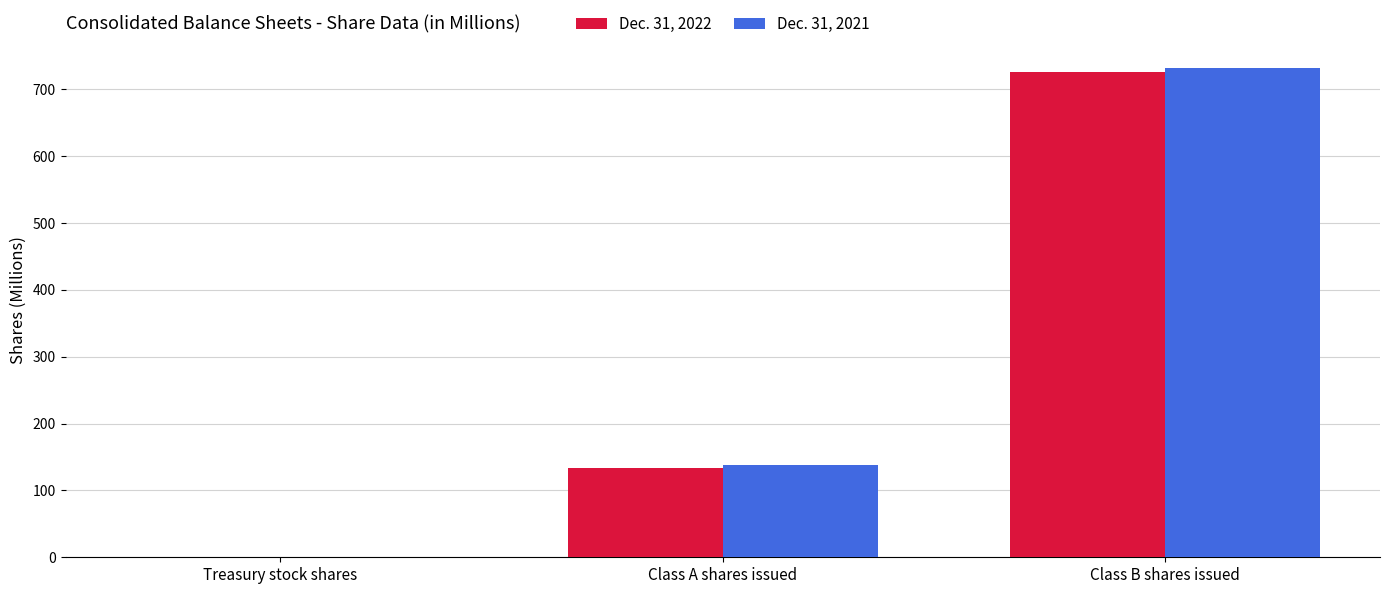

Which series has the largest range (max minus min)?

Dec. 31, 2021